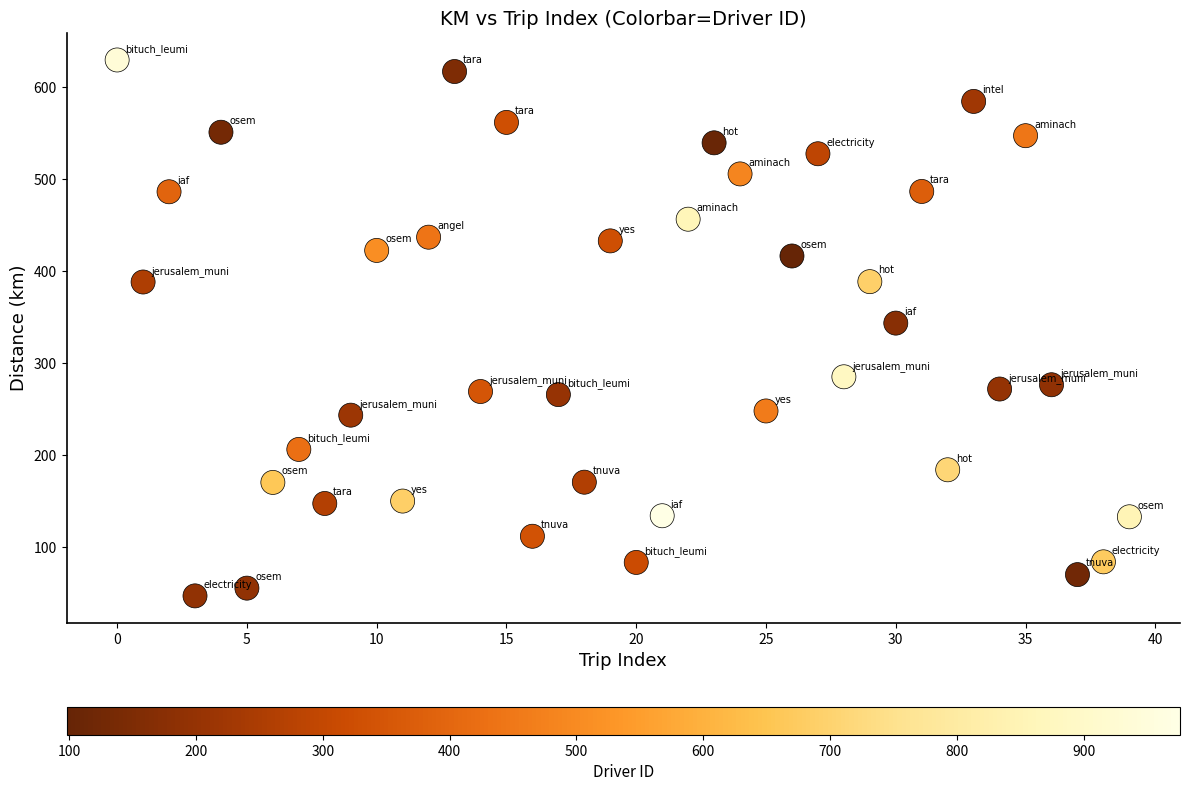

How many points are shown in the scatter plot?

40